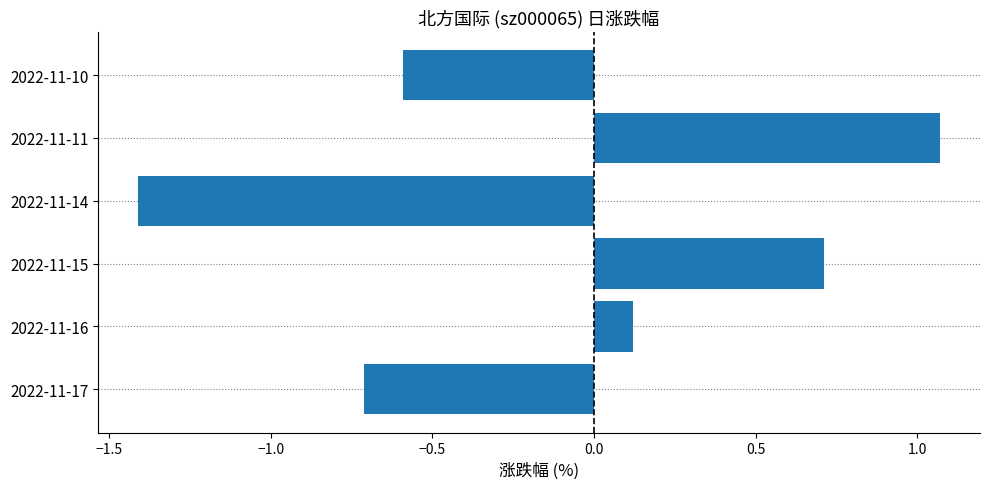

List the labels in order of value, largest first.

2022-11-11, 2022-11-15, 2022-11-16, 2022-11-10, 2022-11-17, 2022-11-14